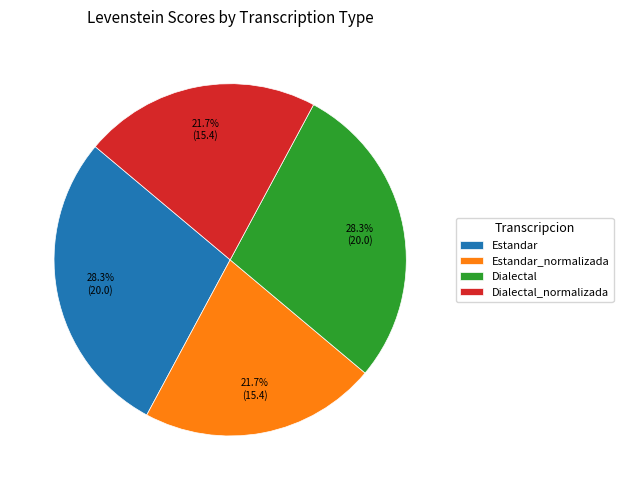

Approximately how many times larger is the value at Estandar compared to Dialectal?

1.0